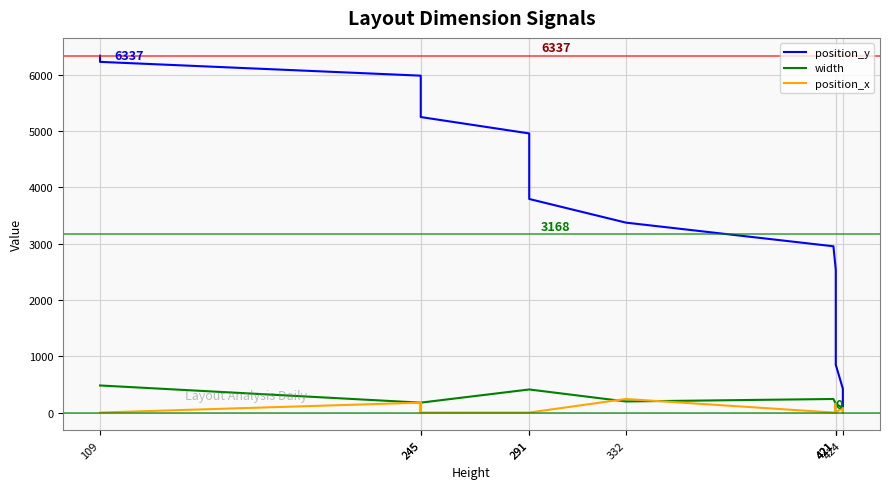

Which has a higher value, 332 or 421?

332